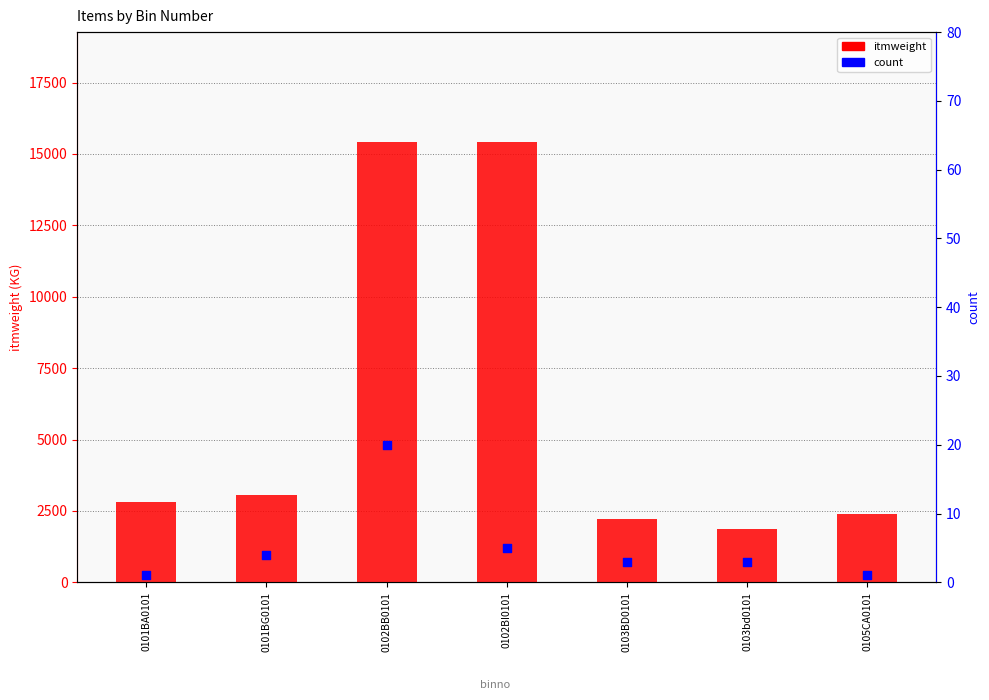

Which series has the largest Y range (max minus min)?

itmweight